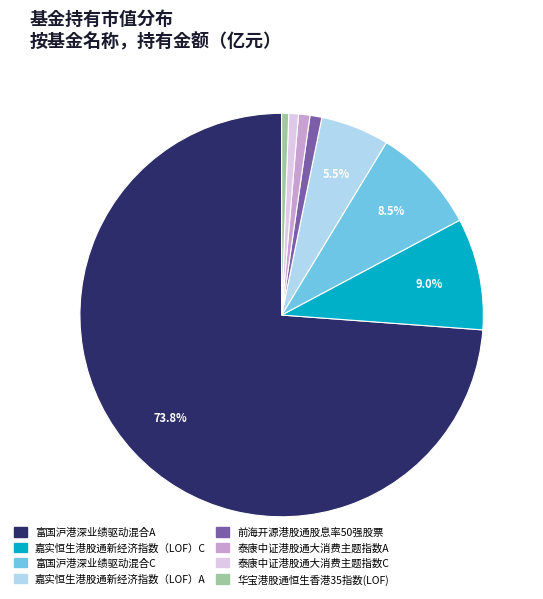

Which slice represents more than half of the pie?

富国沪港深业绩驱动混合A